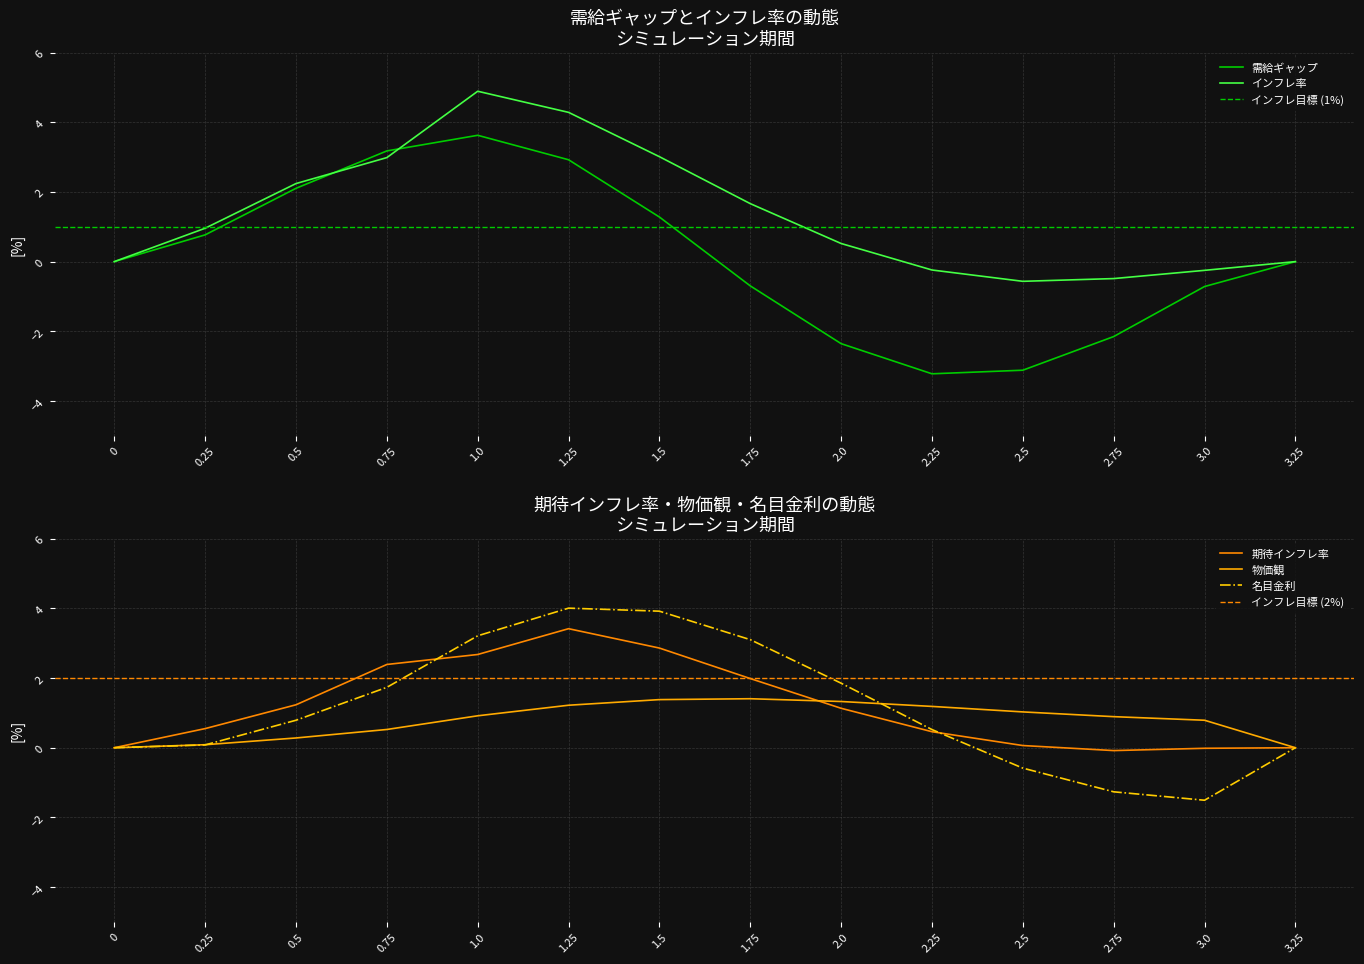

At which category does 需給ギャップ reach its first local peak?

1.0